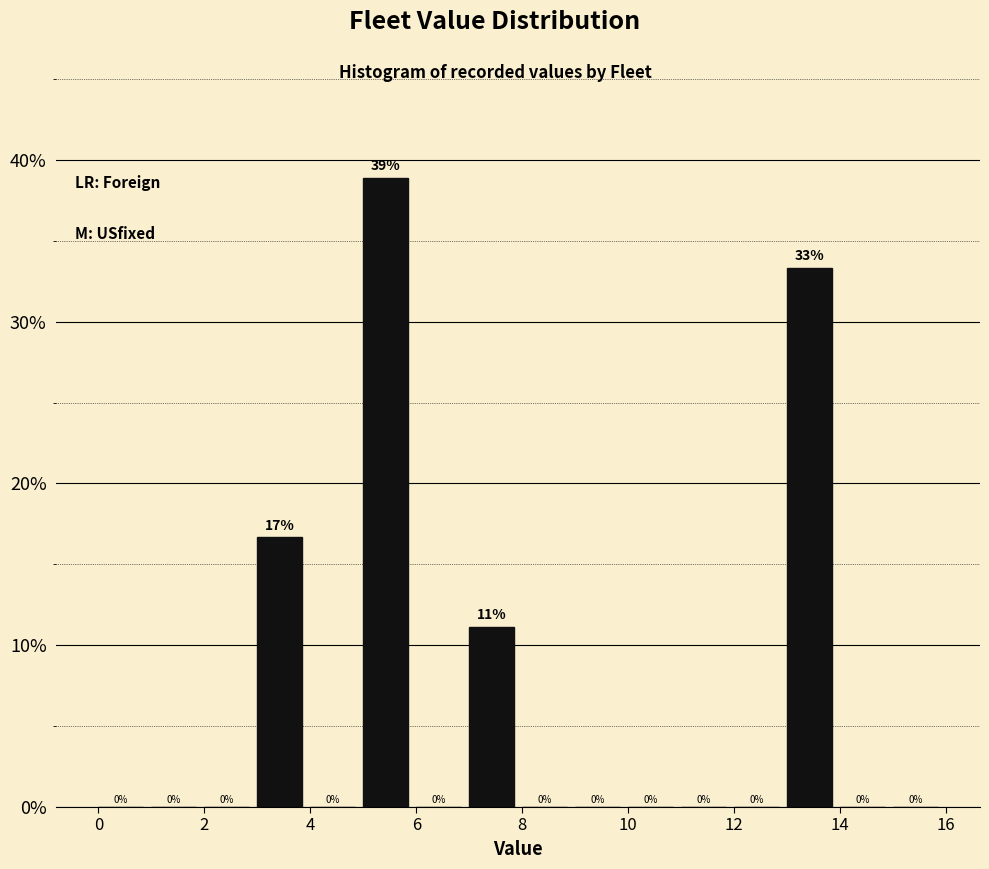

Over which range of the x-axis is the bar tallest?

5 to 6